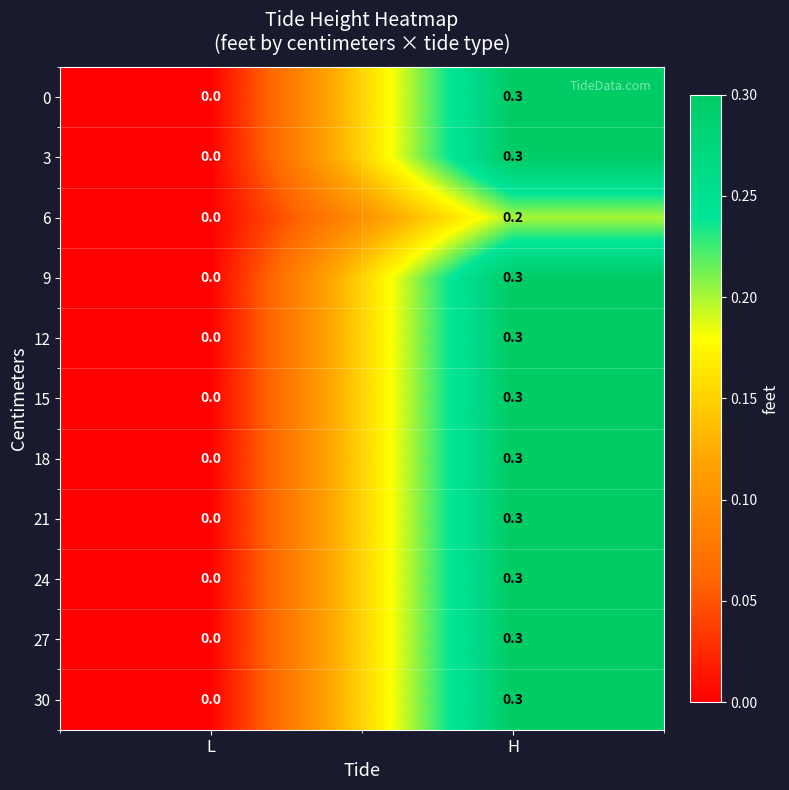

What is the sum of the 30 values at H and L?

0.3